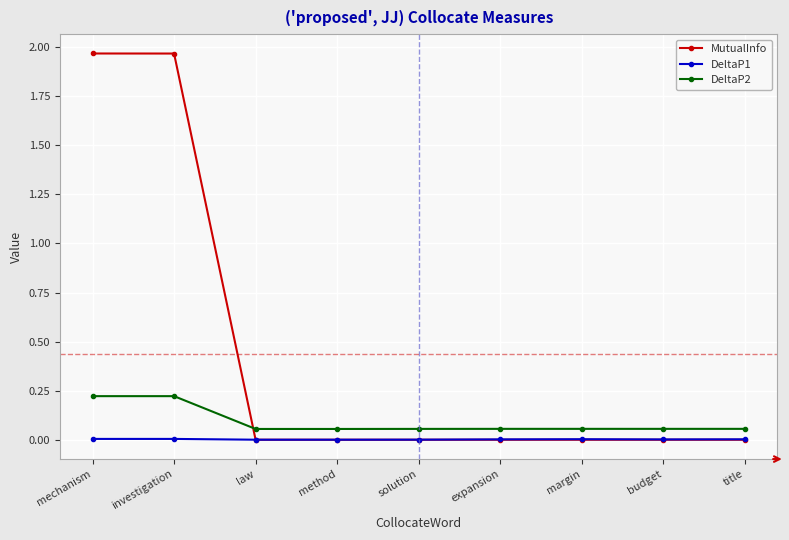

True or false: MutualInfo has a value of 1.2 at law.

False